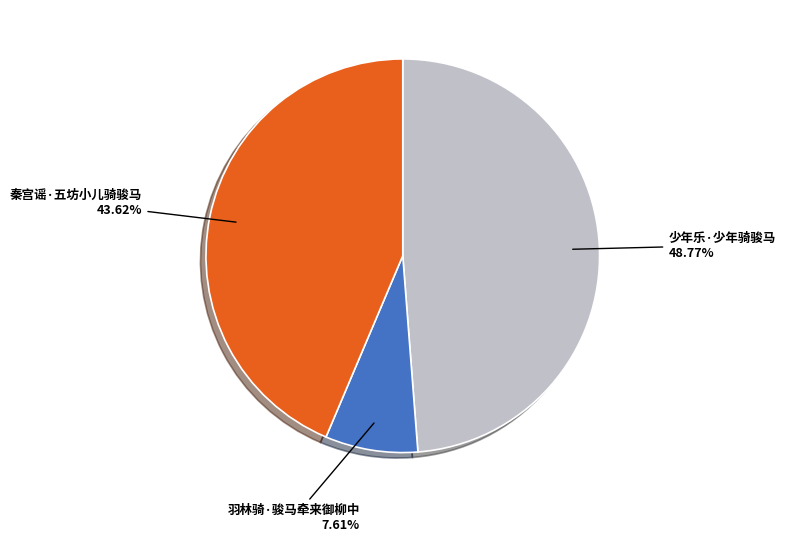

Which category has the biggest portion of the pie?

少年乐·少年骑骏马